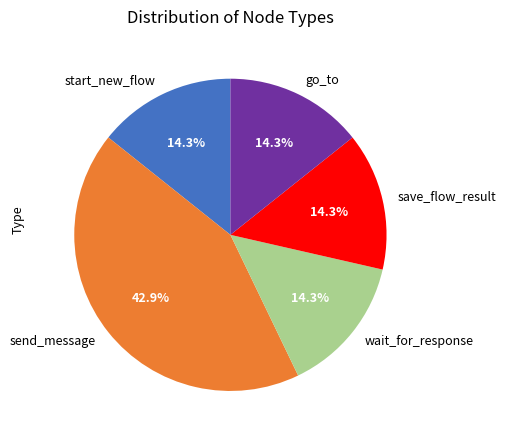

Which has a higher value, send_message or wait_for_response?

send_message